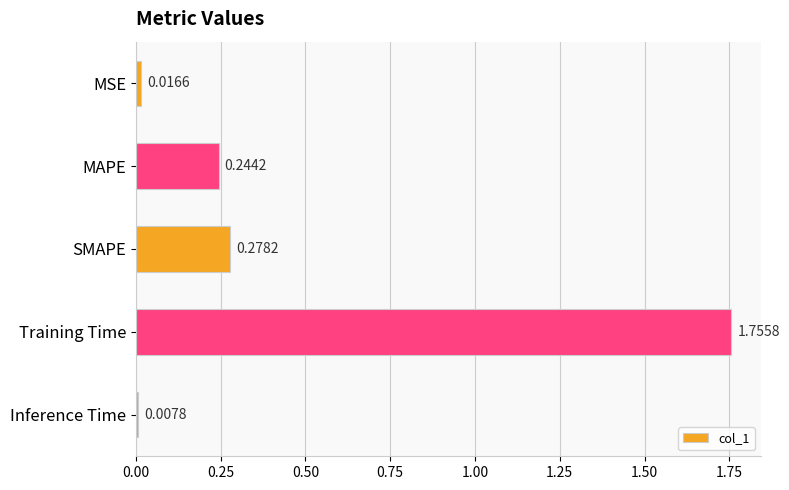

What is the sum of all values?

2.3